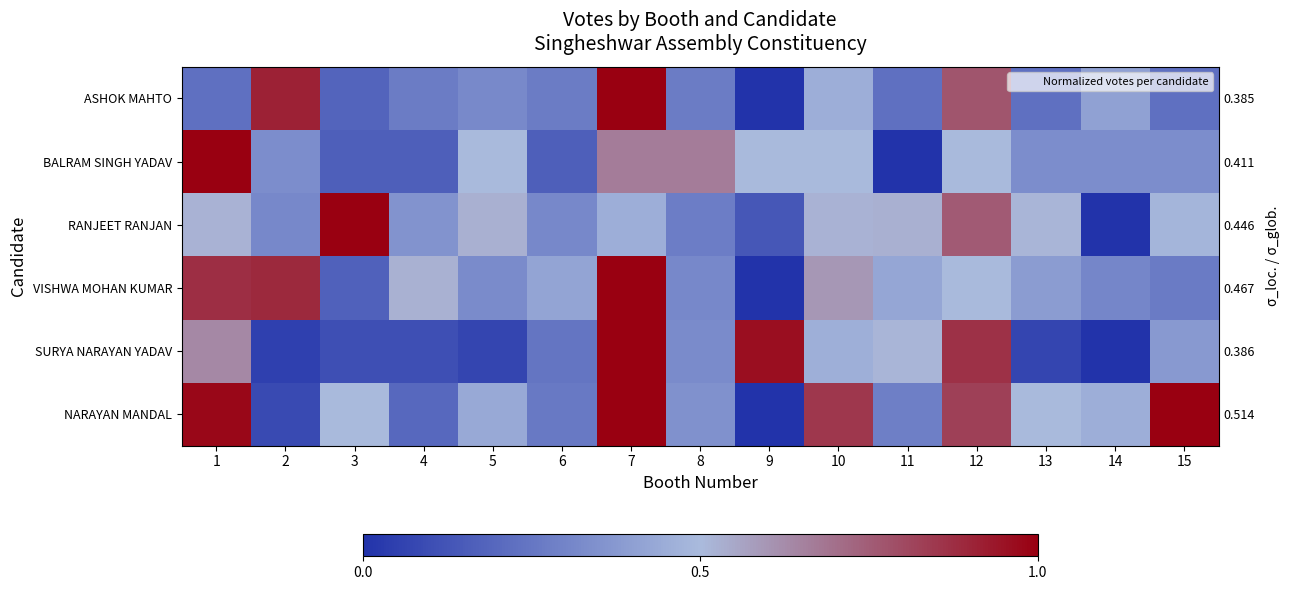

Is the value of ASHOK MAHTO at 9 greater than the value of NARAYAN MANDAL at 2?

No